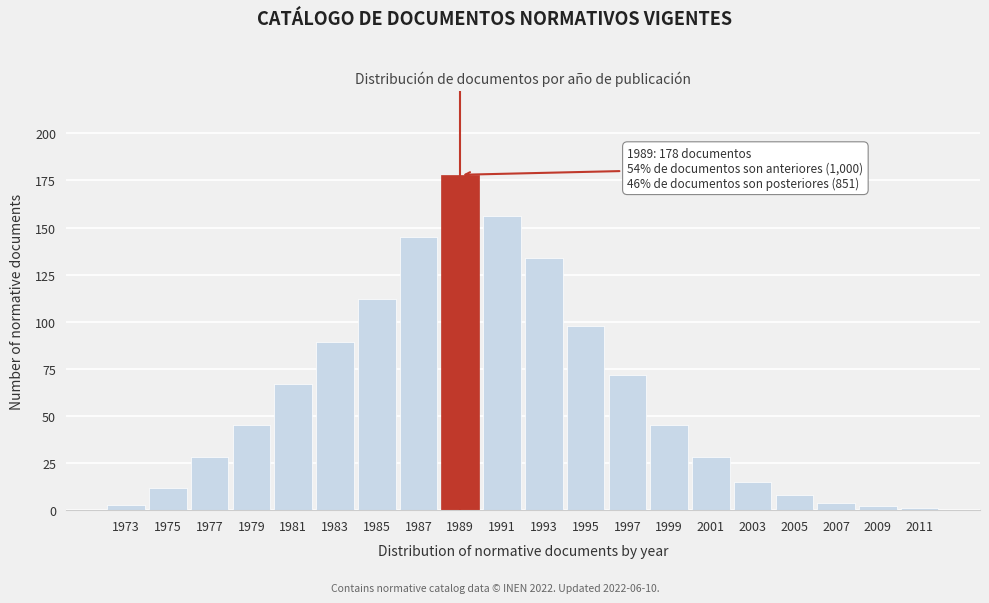

Reading left to right, extract all data points from this chart.

1973=3	1975=12	1977=28	1979=45	1981=67	1983=89	1985=112	1987=145	1989=178	1991=156	1993=134	1995=98	1997=72	1999=45	2001=28	2003=15	2005=8	2007=4	2009=2	2011=1